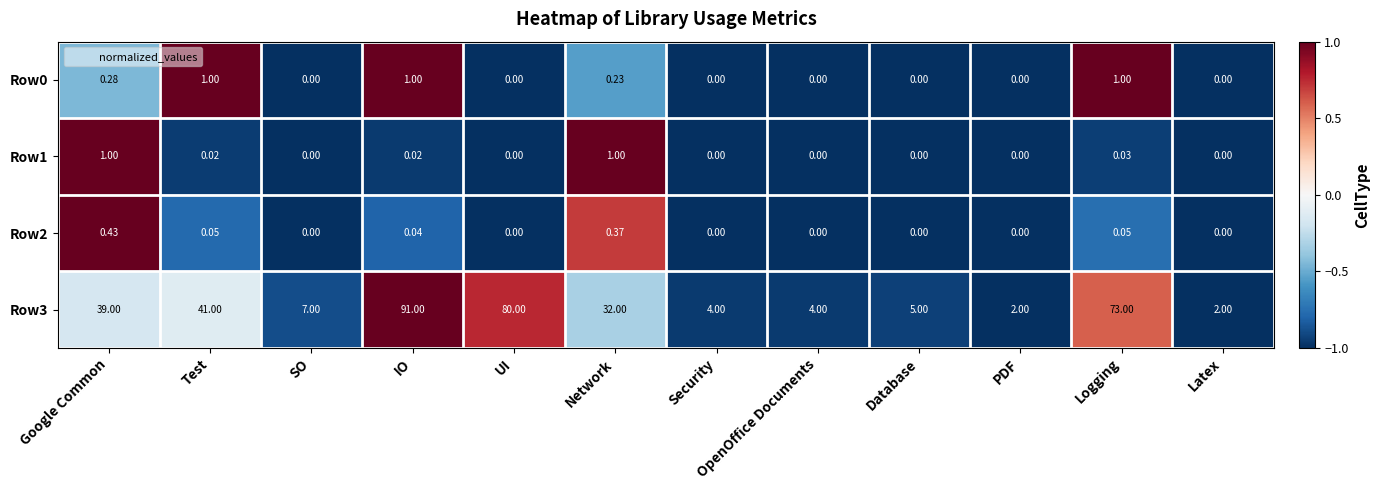

How many values in Row2 are above zero?

5